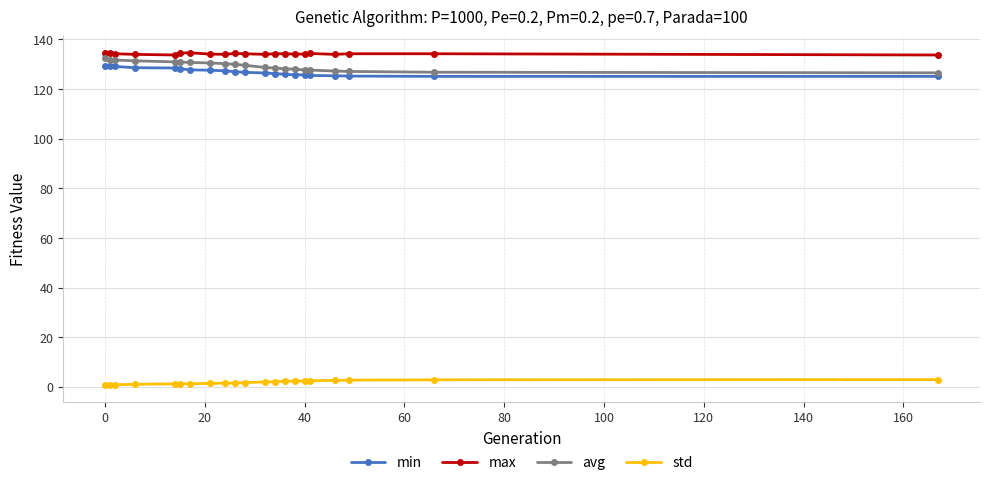

Which series has the largest total across all categories?

max